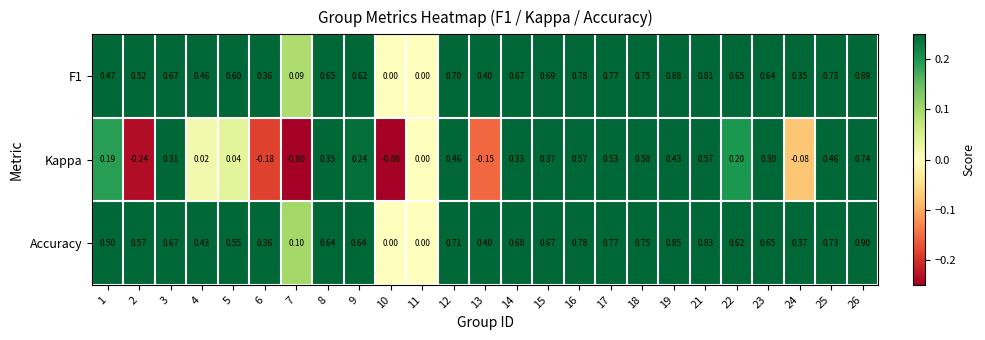

What is the total value across all series at 22?

1.5